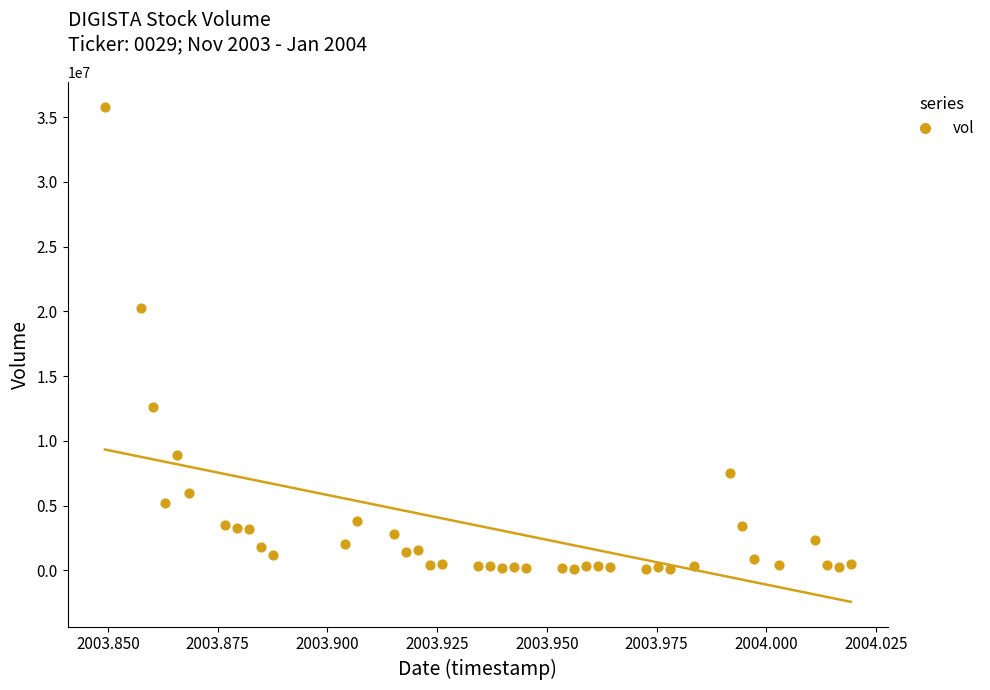

What Y value in the scatter plot is closest to 17947441?

20230731